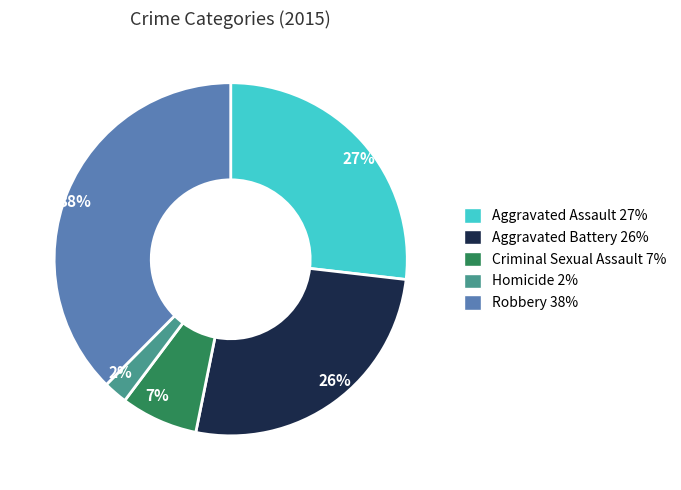

How many segments does this pie chart have?

5